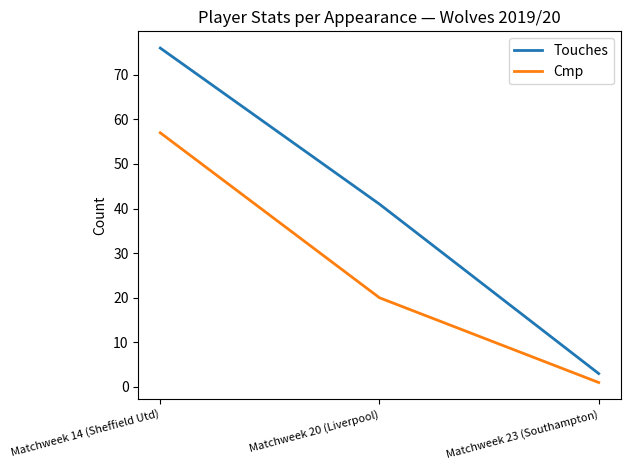

How many distinct data groups are displayed?

2